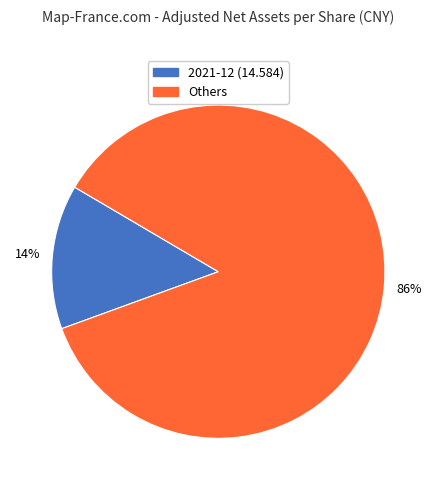

Is there a majority slice in this chart?

Yes